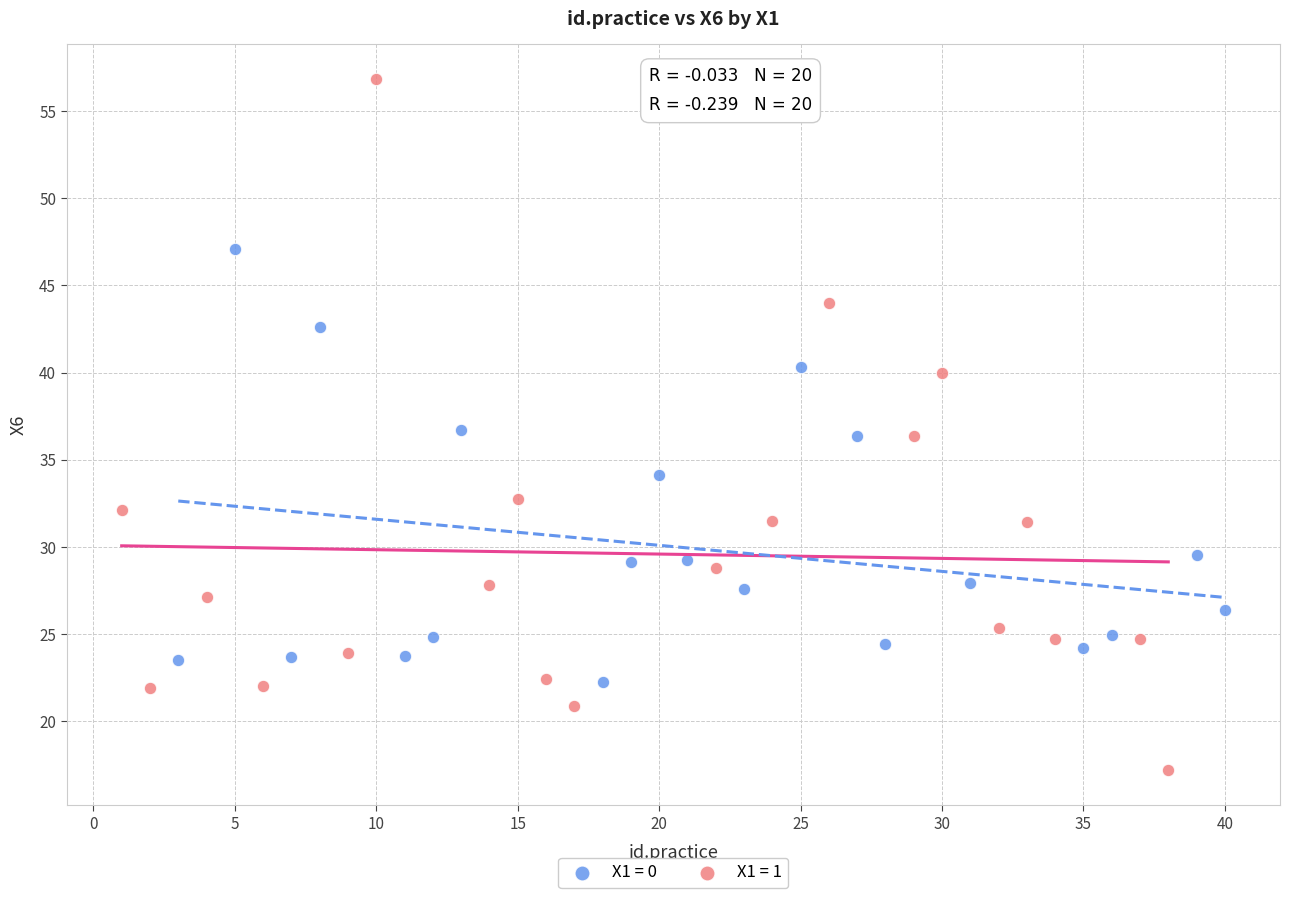

Which series reaches the maximum Y coordinate?

X1 = 1